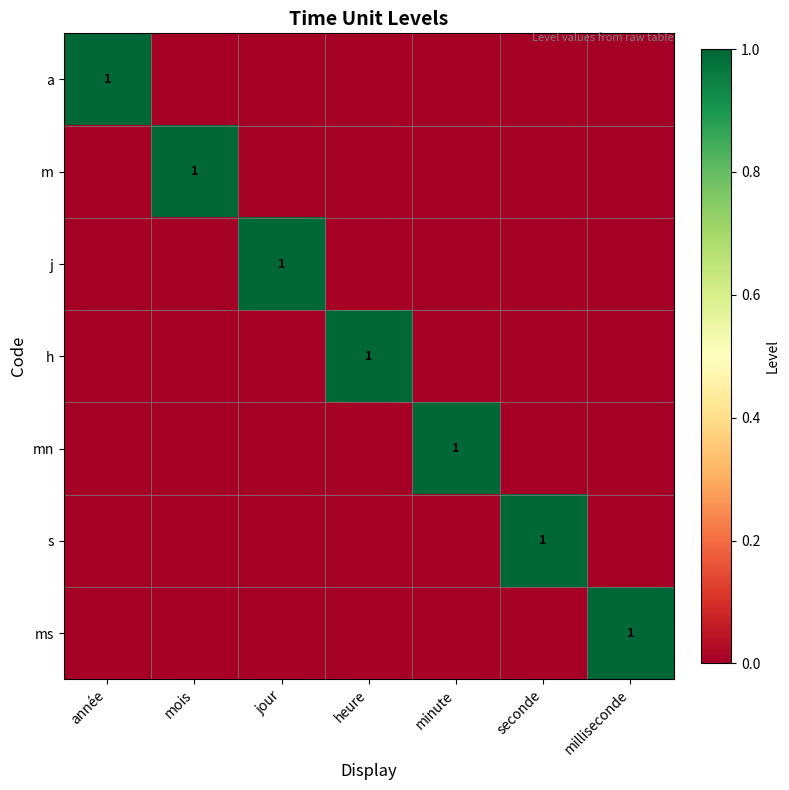

What is the total value across all series at mois?

1